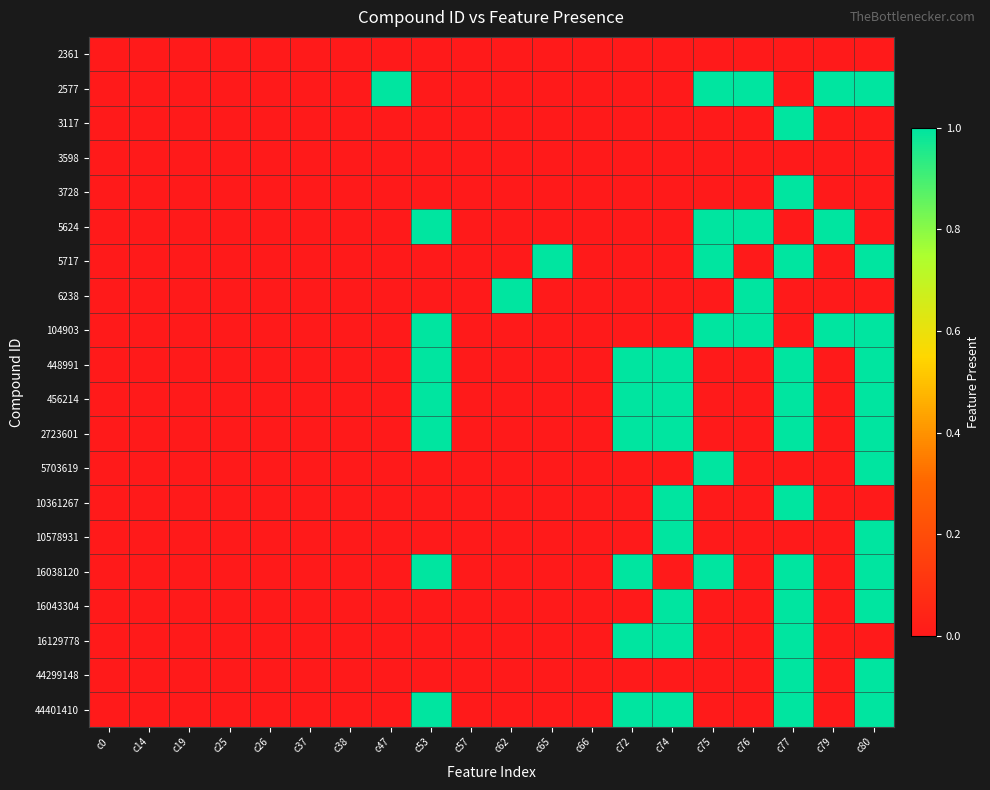

How many categories are shown in the chart?

20